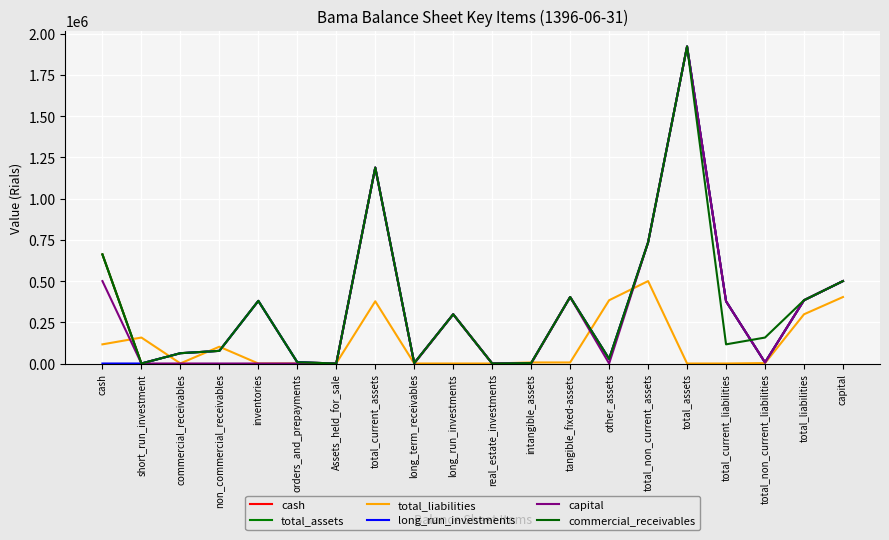

Is this an area chart (filled region under the line)?

No